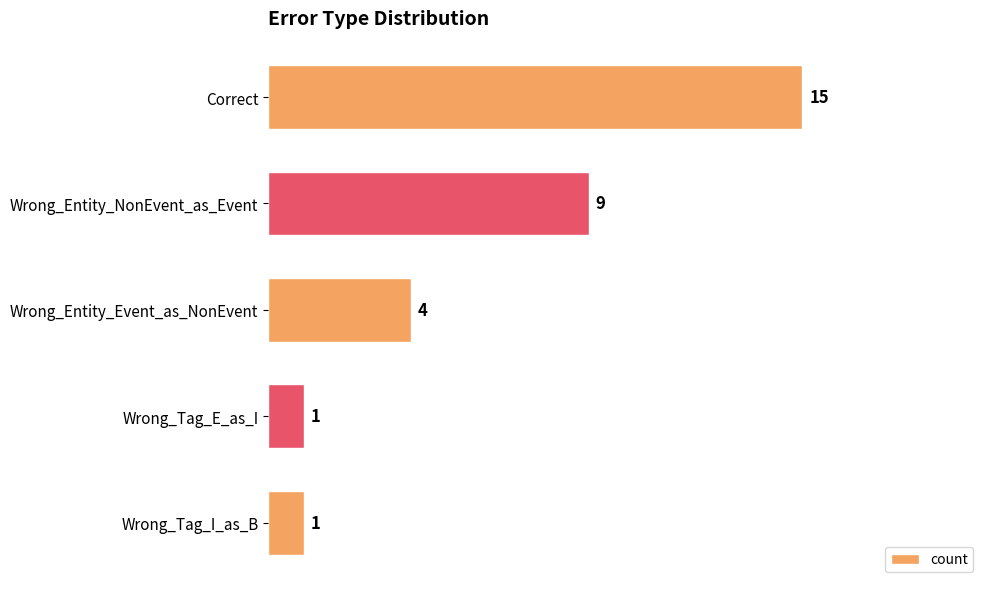

How many bars are there in total?

5